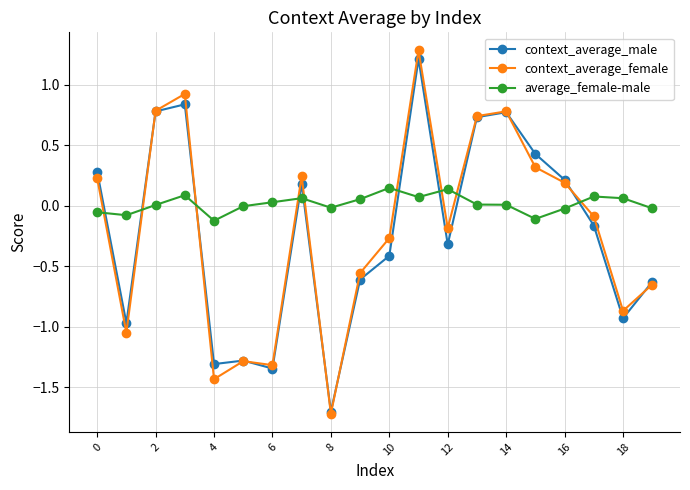

How many interior local peaks does the context_average_male series have?

5